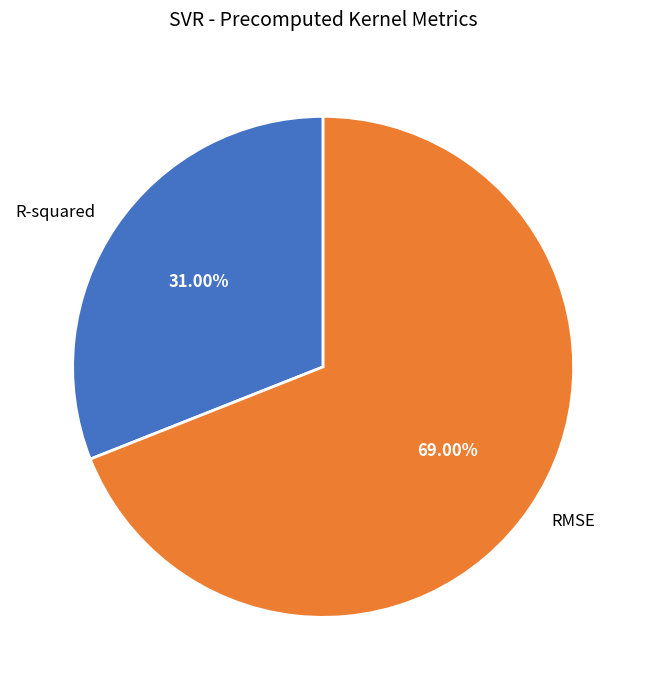

Which slice is the smallest?

R-squared